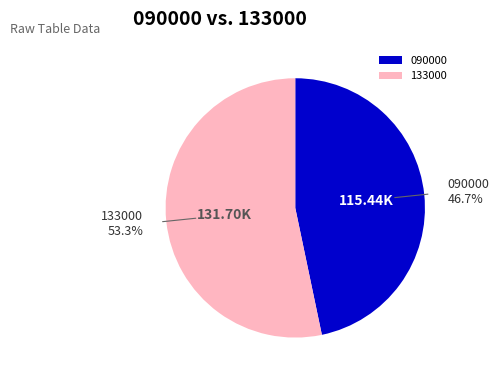

To the nearest percent, what is the difference between the largest and smallest slice percentages?

7%